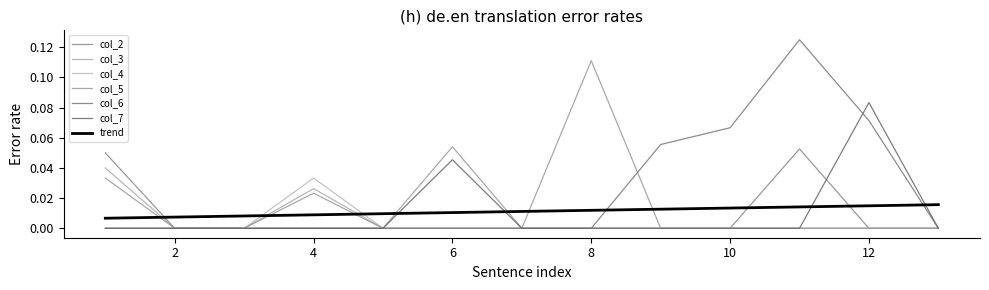

What are all the series names shown in the legend?

col_2, col_3, col_4, col_5, col_6, col_7, trend